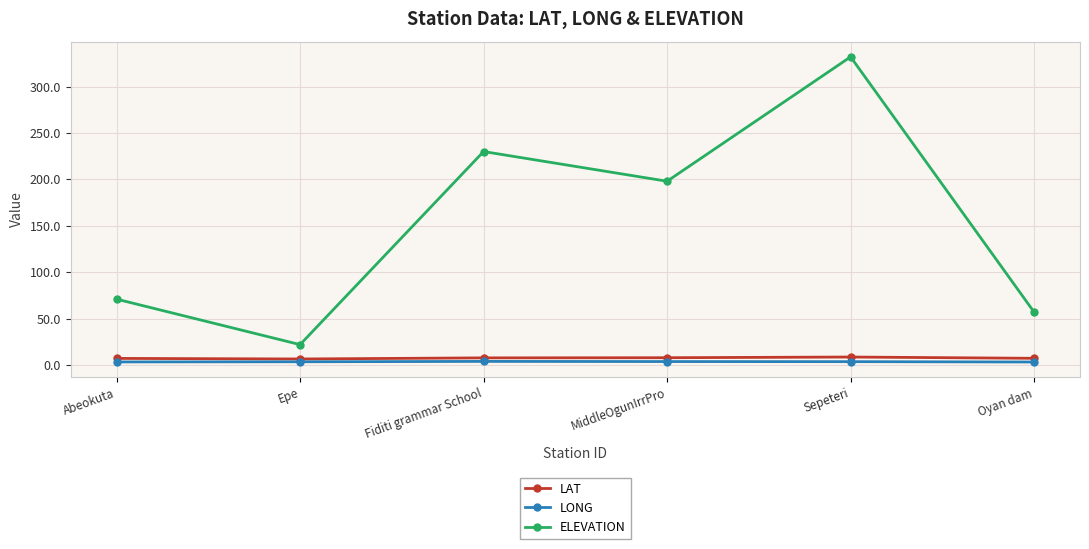

At which category is the sum across all series the highest?

Sepeteri